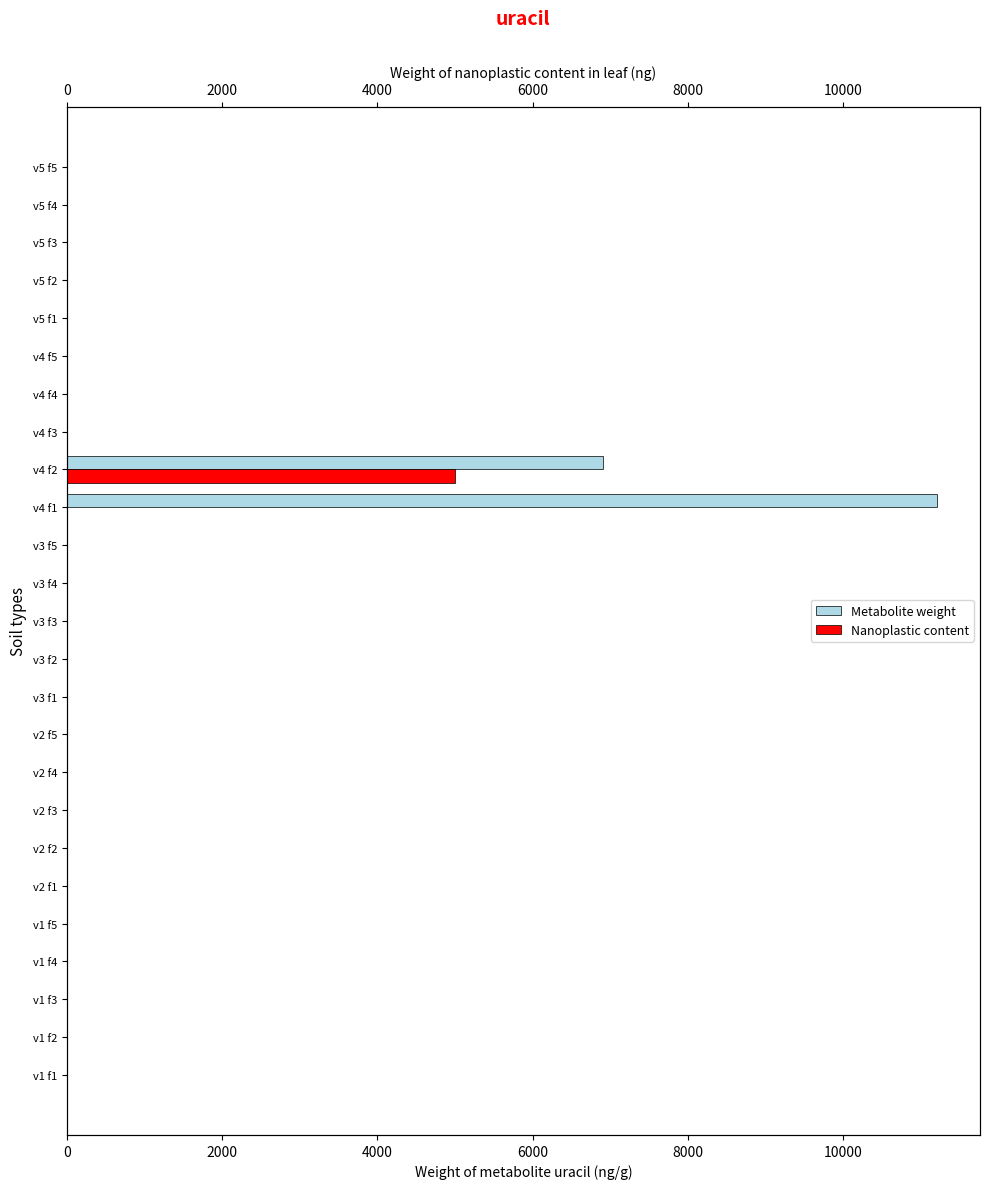

What position from the left is v4 f5?

20